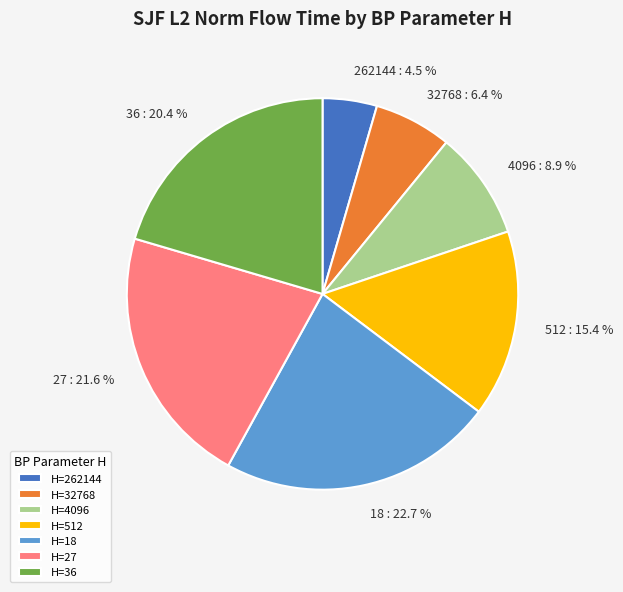

The 27 slice represents 33% of the pie. True or false?

False